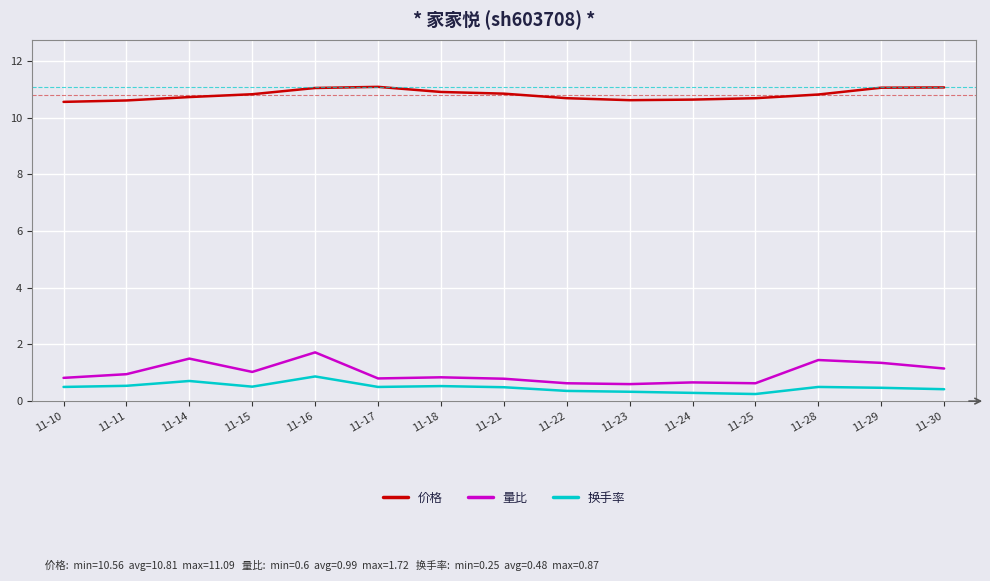

Read the 价格 value at 11-11.

10.6